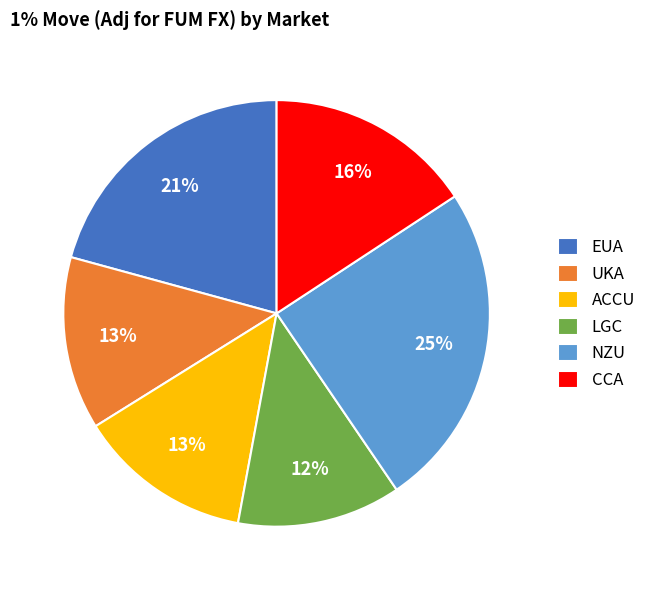

How many segments does this pie chart have?

6